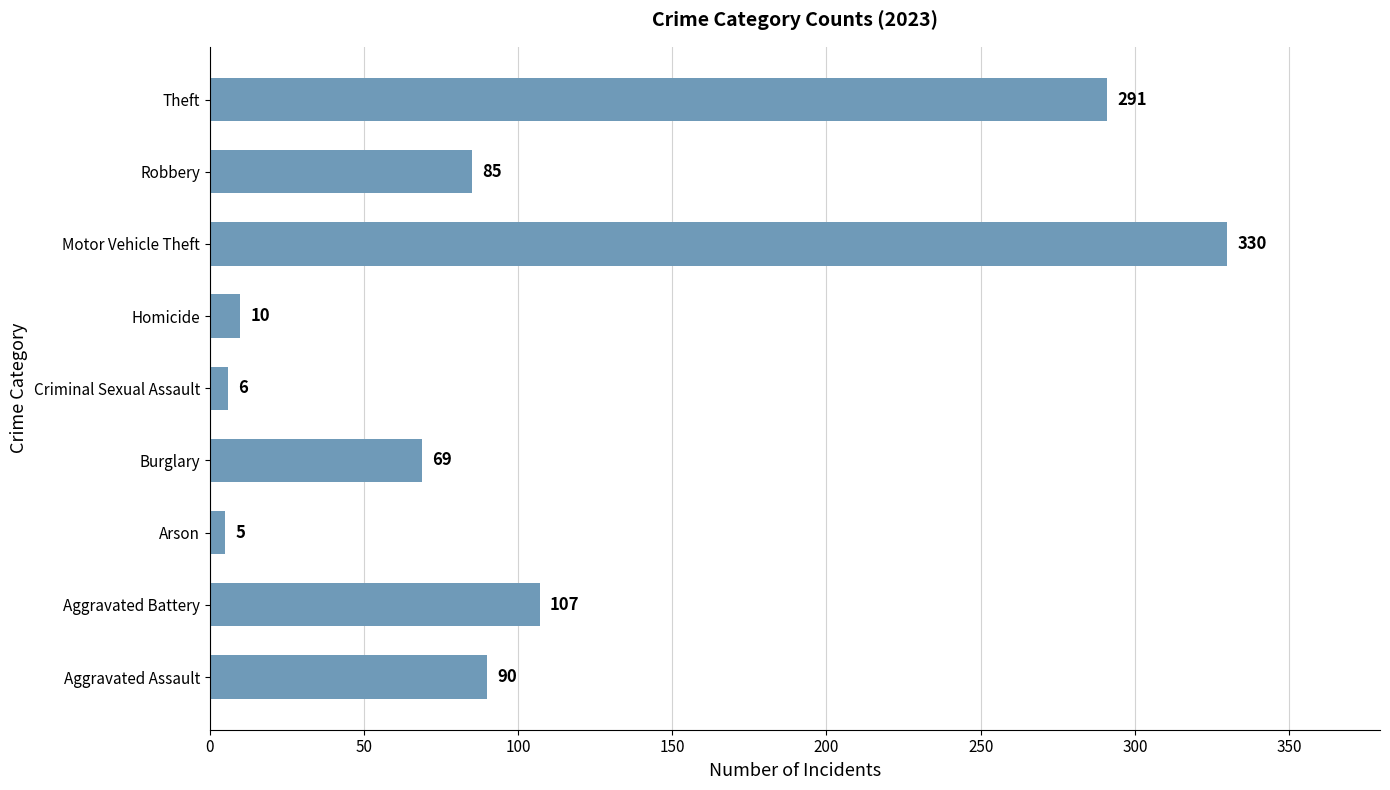

Is it true that the value at Aggravated Assault is 28?

False